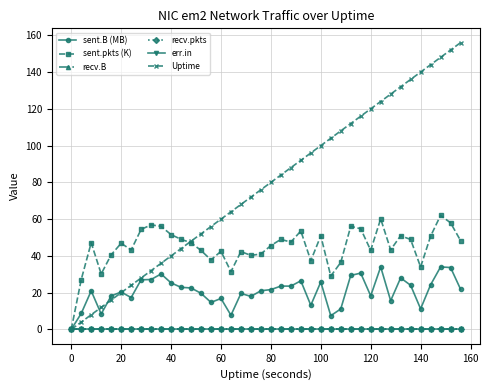

Reading right to left, list all the values displayed in this chart.

sent.B (MB): 21.9	33.7	34.0	24.3	11.2	24.0	28.1	15.7	34.0	18.3	30.6	29.4	11.2	7.5	25.8	13.2	26.5	23.6	23.6	21.7	21.1	18.0	19.6	7.7	16.9	14.7	19.7	22.6	22.9	25.3	30.2	27.2	27.0	17.4	20.4	18.3	8.4	21.0	8.7	0.0
sent.pkts (K): 48.4	58.0	62.0	50.7	34.0	48.9	51.0	43.3	60.2	43.0	54.8	56.1	36.5	29.0	50.9	37.4	53.6	47.5	49.0	45.6	41.1	40.3	42.4	31.5	42.5	37.8	43.0	47.2	49.0	51.6	56.1	56.9	54.4	43.2	46.9	40.6	30.2	47.2	27.1	0.0
recv.B: 0.0	0.0	0.0	0.0	0.0	0.0	0.0	0.0	0.0	0.0	0.0	0.0	0.0	0.0	0.0	0.0	0.0	0.0	0.0	0.0	0.0	0.0	0.0	0.0	0.0	0.0	0.0	0.0	0.0	0.0	0.0	0.0	0.0	0.0	0.0	0.0	0.0	0.0	0.0	0.0
recv.pkts: 0.0	0.0	0.0	0.0	0.0	0.0	0.0	0.0	0.0	0.0	0.0	0.0	0.0	0.0	0.0	0.0	0.0	0.0	0.0	0.0	0.0	0.0	0.0	0.0	0.0	0.0	0.0	0.0	0.0	0.0	0.0	0.0	0.0	0.0	0.0	0.0	0.0	0.0	0.0	0.0
err.in: 0.0	0.0	0.0	0.0	0.0	0.0	0.0	0.0	0.0	0.0	0.0	0.0	0.0	0.0	0.0	0.0	0.0	0.0	0.0	0.0	0.0	0.0	0.0	0.0	0.0	0.0	0.0	0.0	0.0	0.0	0.0	0.0	0.0	0.0	0.0	0.0	0.0	0.0	0.0	0.0
Uptime: 156.0	152.0	148.0	144.0	140.0	136.0	132.0	128.0	124.0	120.0	116.0	112.0	108.0	104.0	100.0	96.0	92.0	88.0	84.0	80.0	76.0	72.0	68.0	64.0	60.0	56.0	52.0	48.0	44.0	40.0	36.0	32.0	28.0	24.0	20.0	16.0	12.0	8.0	4.0	0.0